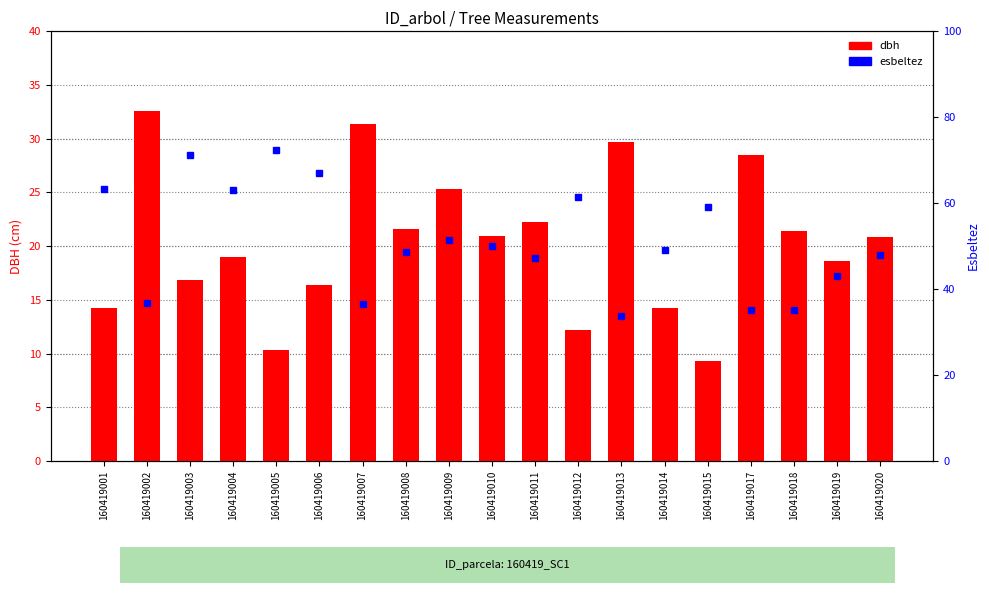

Where is dbh nearest to the value 20?

160419020